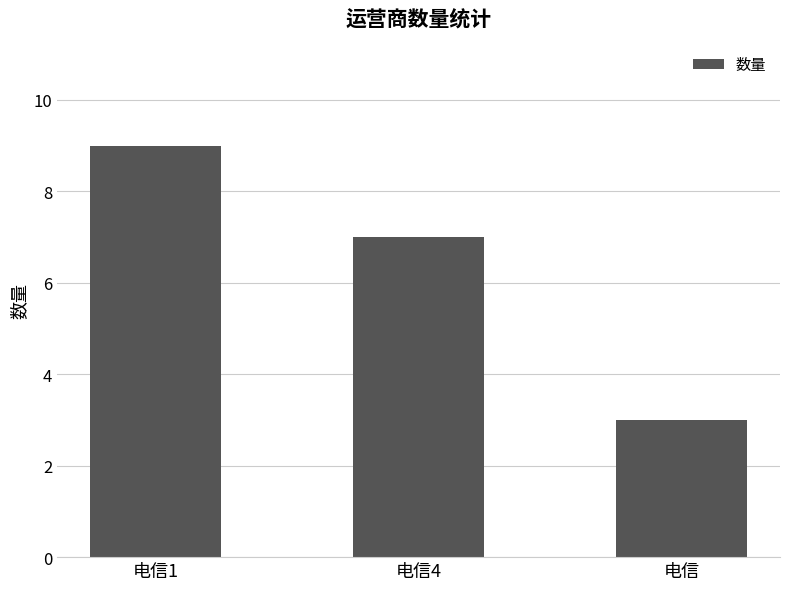

What is the difference between the values at 电信4 and 电信1?

2